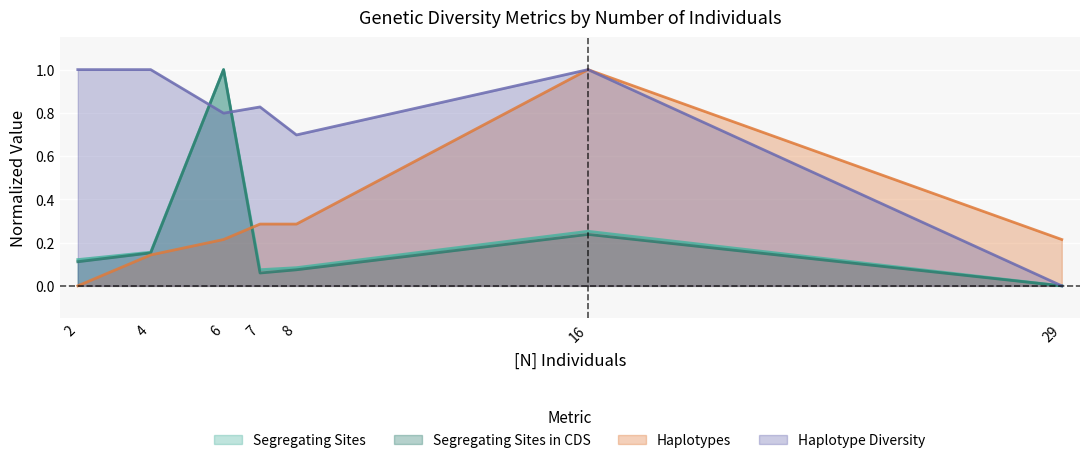

True or false: Segregating Sites in CDS and Haplotypes intersect in this chart.

True